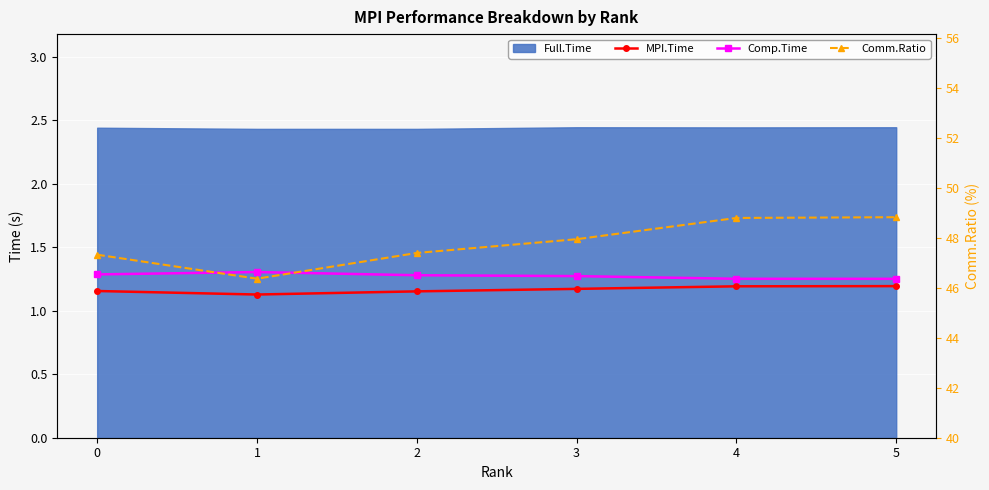

Reading right to left, what are all the values shown in this chart?

MPI.Time: 5=1.2	4=1.2	3=1.2	2=1.2	1=1.1	0=1.2
Comp.Time: 5=1.3	4=1.3	3=1.3	2=1.3	1=1.3	0=1.3
Comm.Ratio: 5=48.8	4=48.8	3=47.9	2=47.4	1=46.4	0=47.3